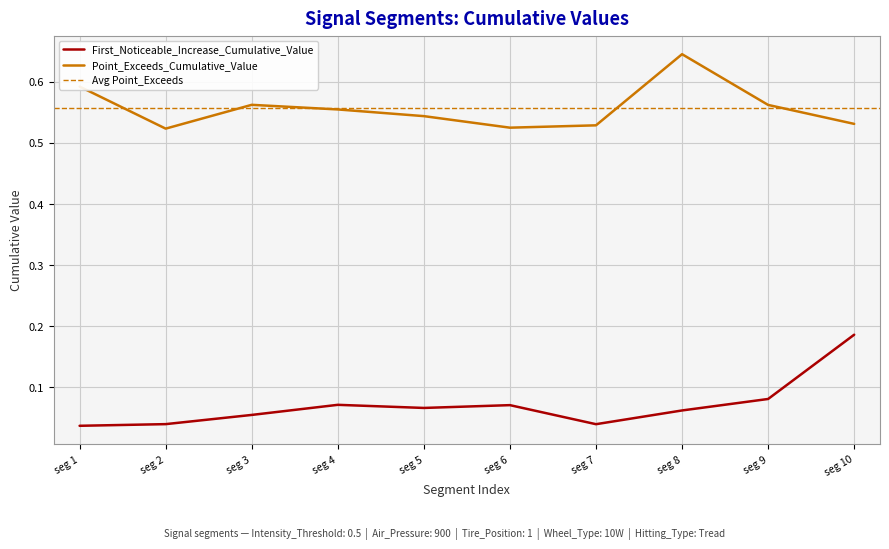

List the series in order of their peak value, highest first.

Point_Exceeds_Cumulative_Value, First_Noticeable_Increase_Cumulative_Value